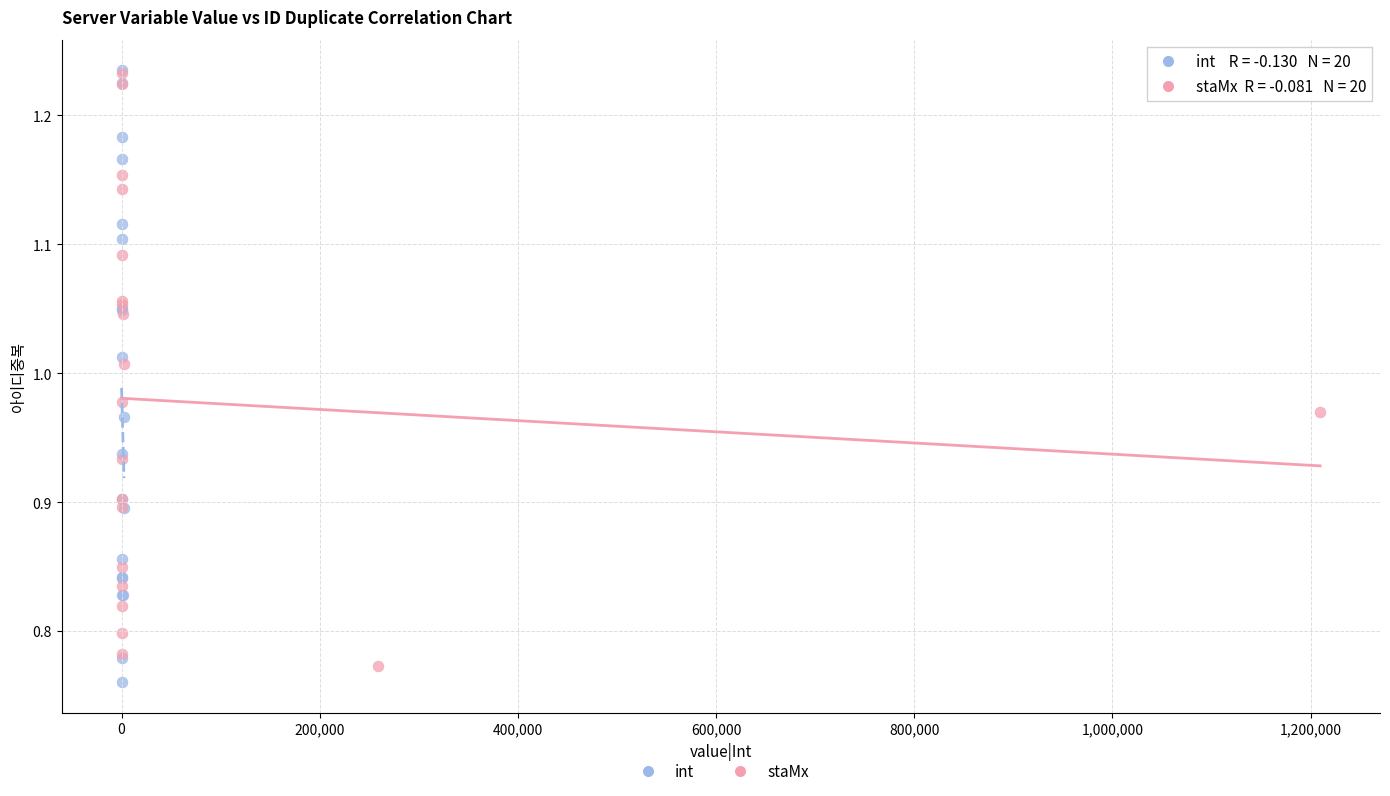

What are all the series names shown in the legend?

int, staMx